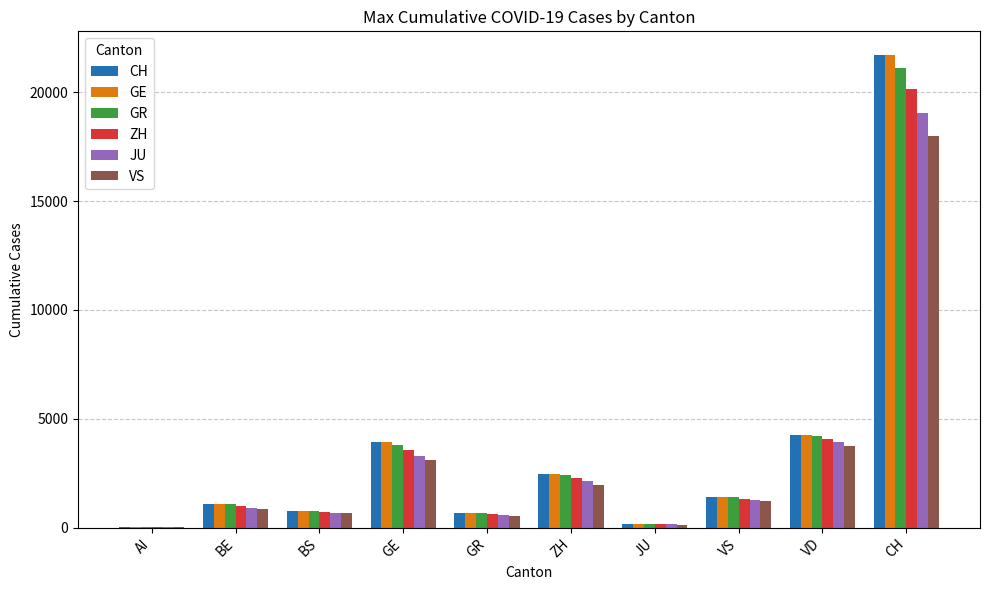

At which category is the sum across all series the highest?

CH